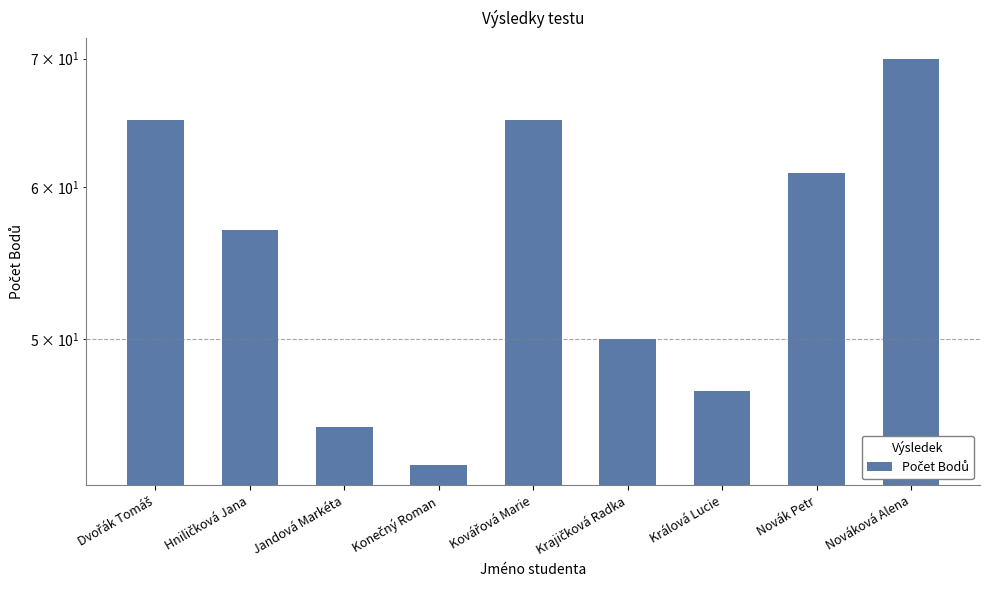

How many data points are less than 57?

4